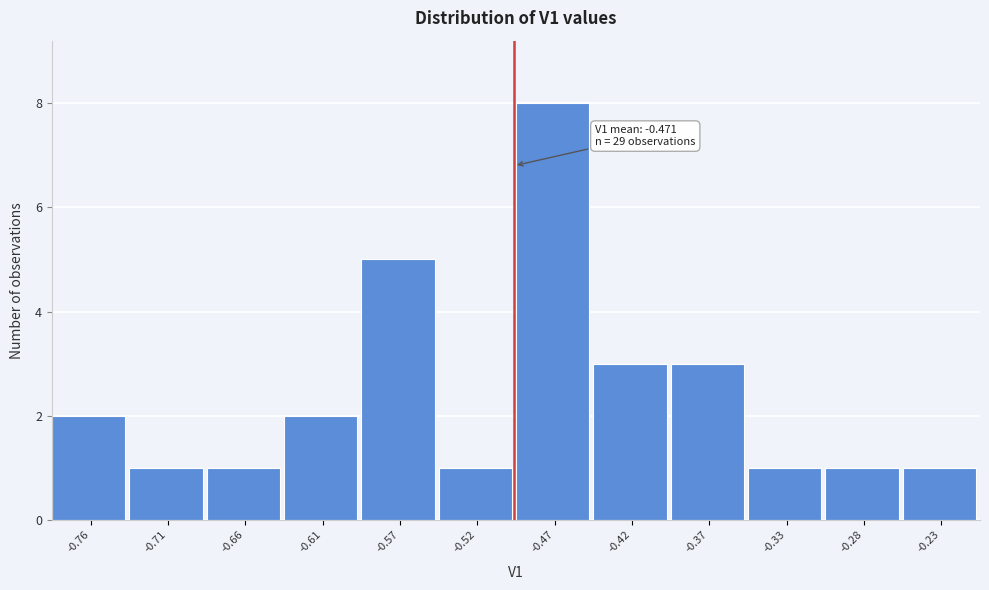

Reading left to right, list all the values displayed in this chart.

2	1	1	2	5	1	8	3	3	1	1	1